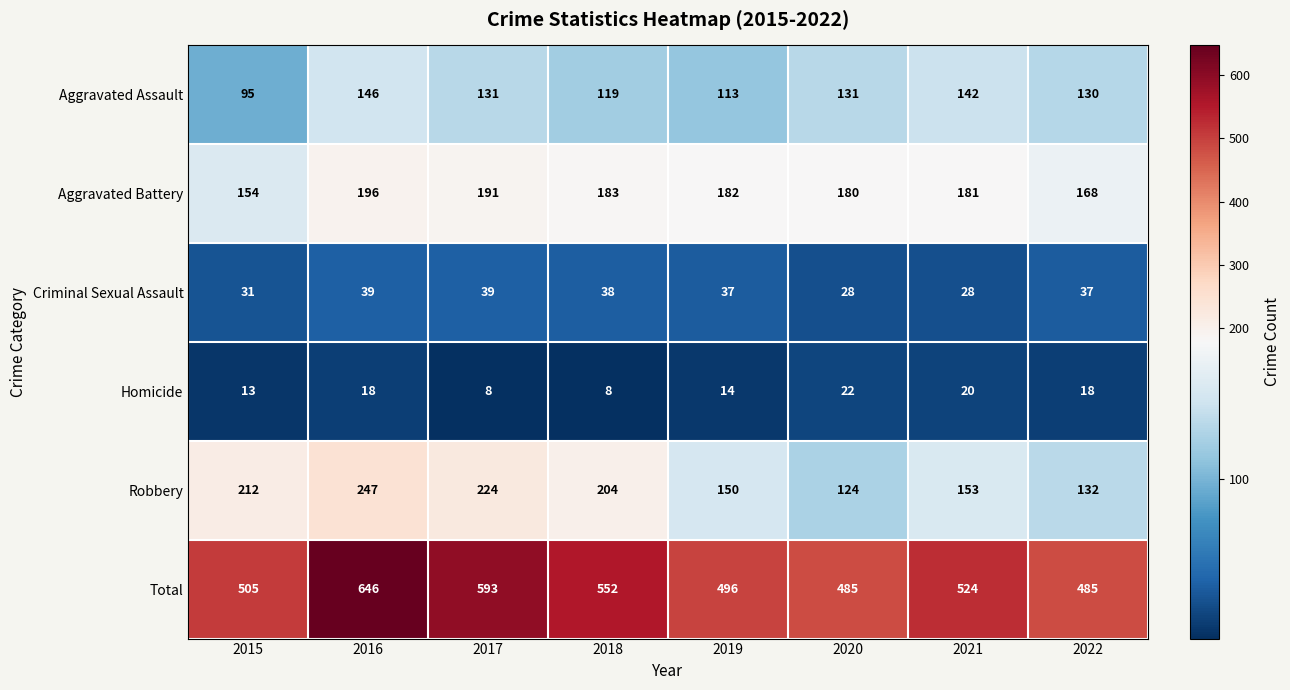

At how many categories does at least one series exceed 100?

8